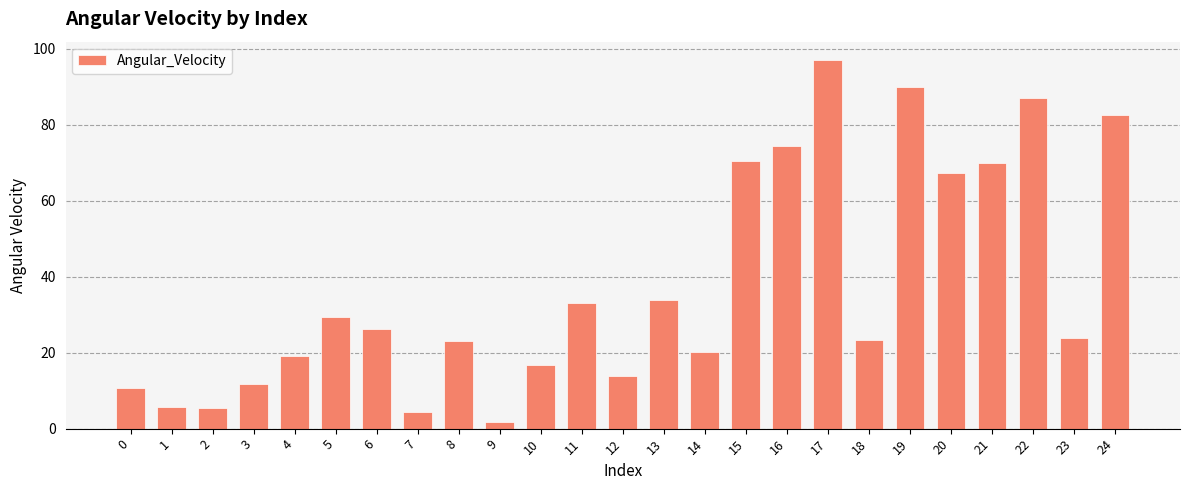

What is the difference between the maximum and minimum values?

95.3